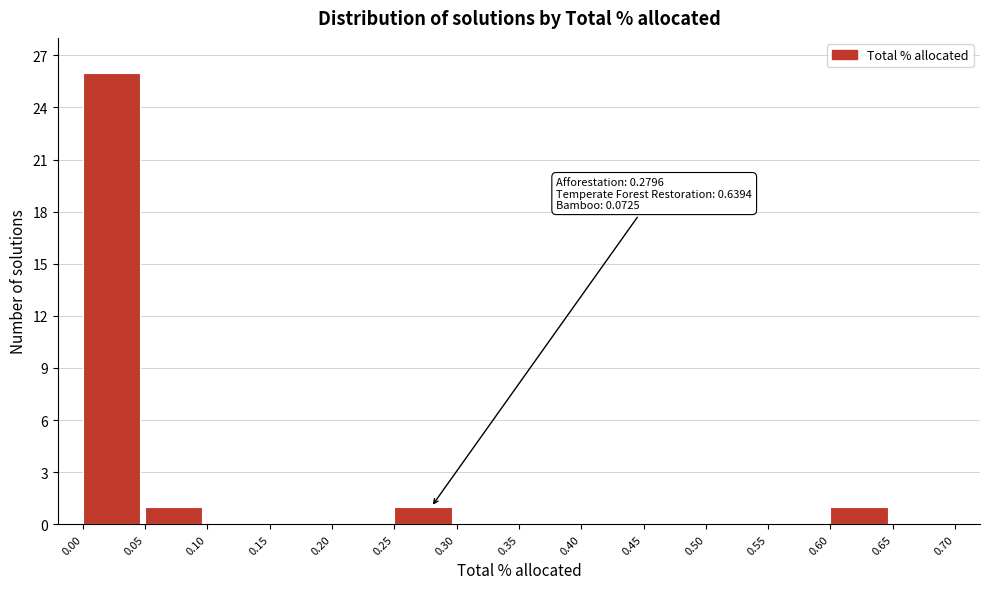

Which range on the x-axis has the tallest bar?

0.00 to 0.05